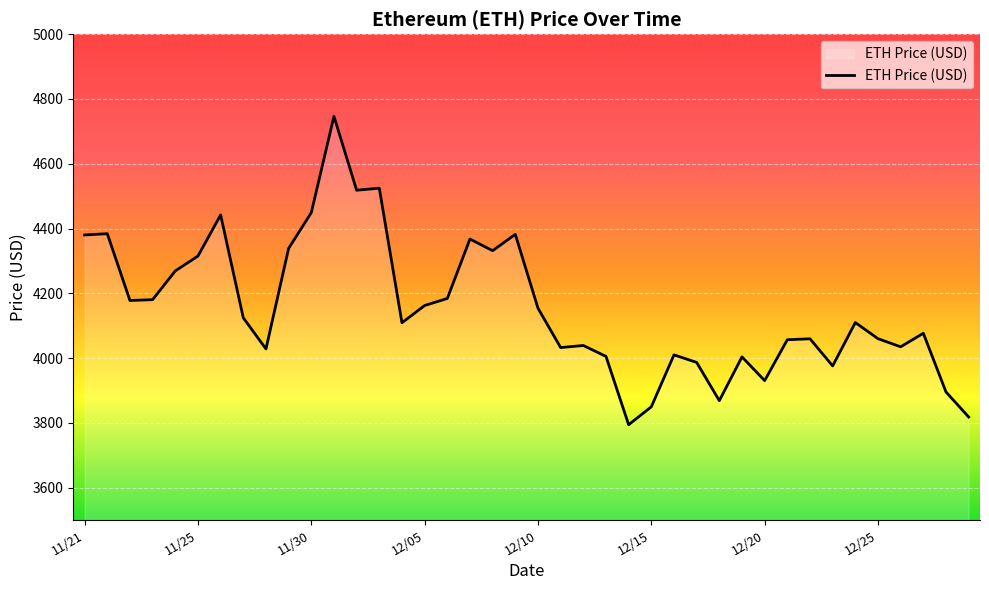

What is the minimum value shown in the chart?

3794.3